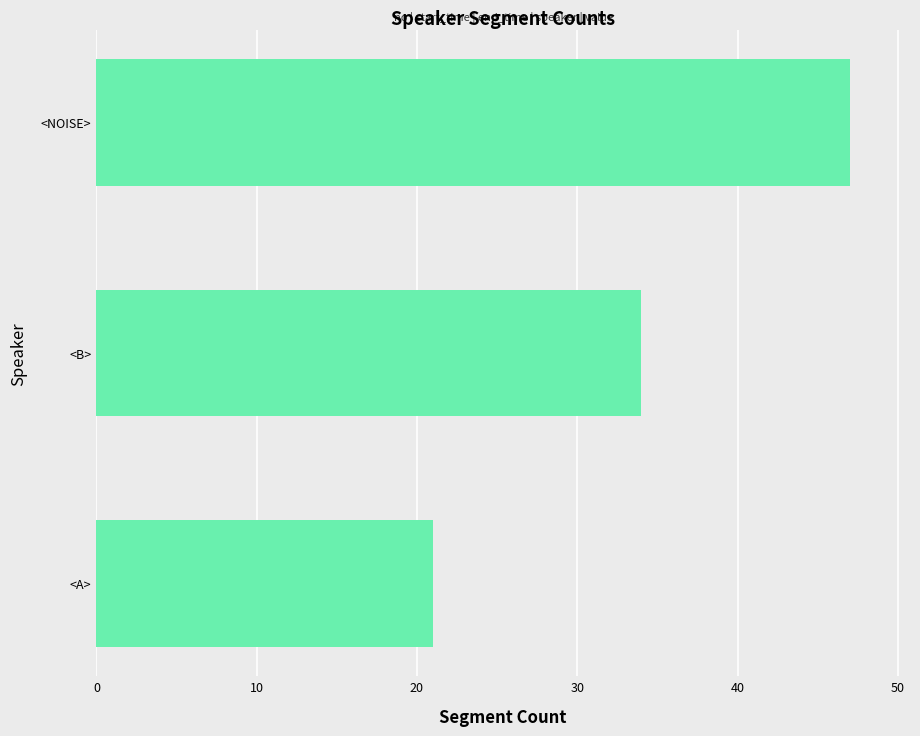

The chart shows a value of 62 at <NOISE>. True or false?

False